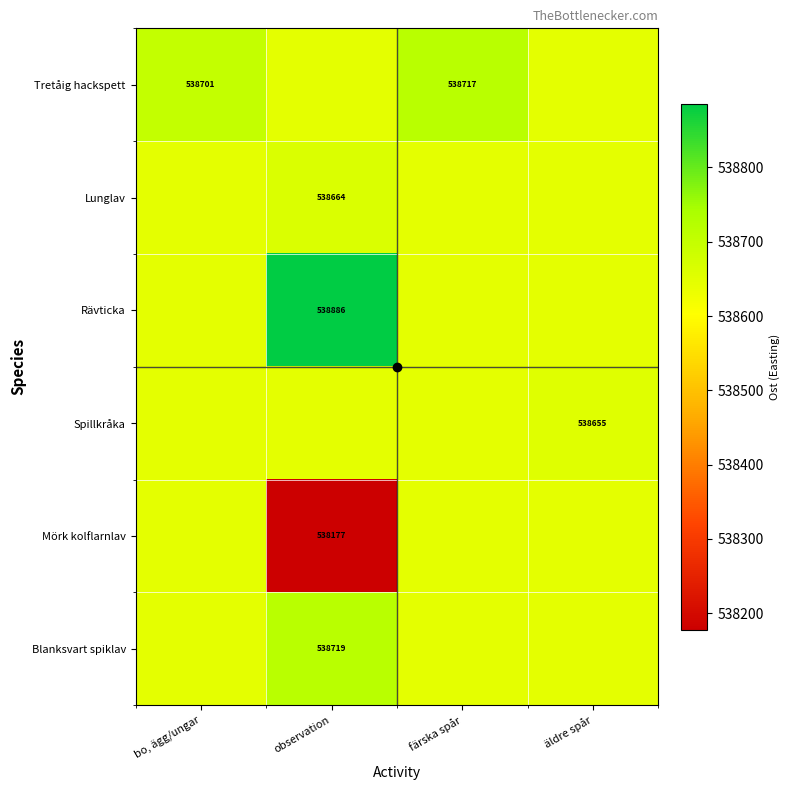

What is the average value of the Mörk kolflarnlav series?

538528.6